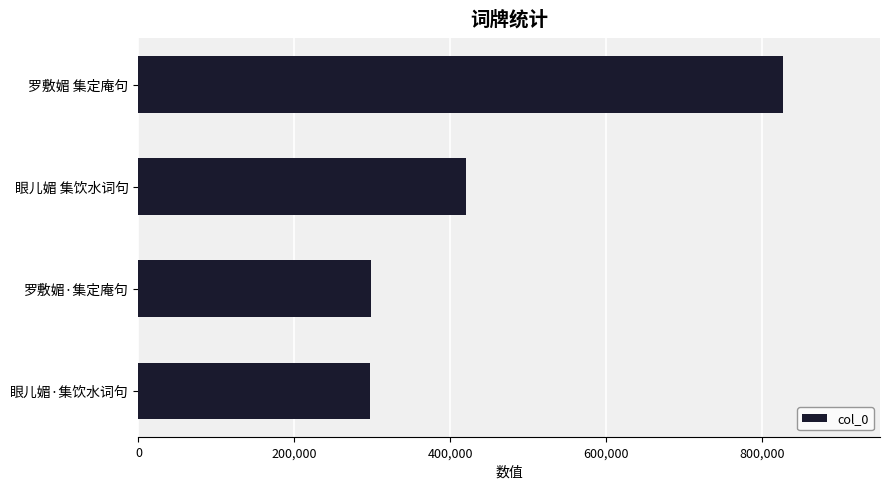

What is the difference between the second highest and second lowest values?

122793